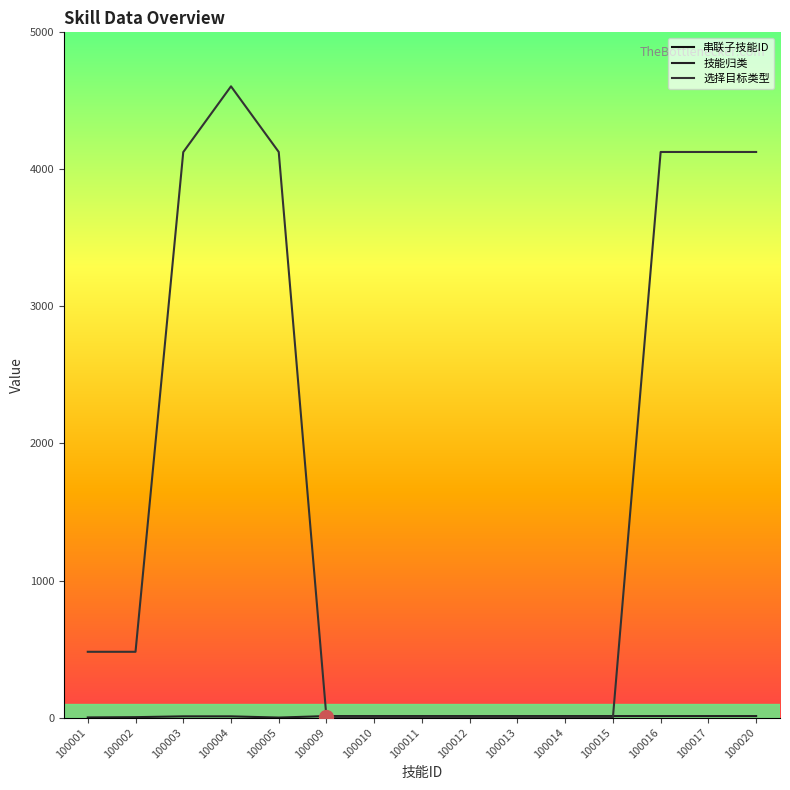

Where do 技能归类 and 选择目标类型 first cross each other?

100005 and 100009